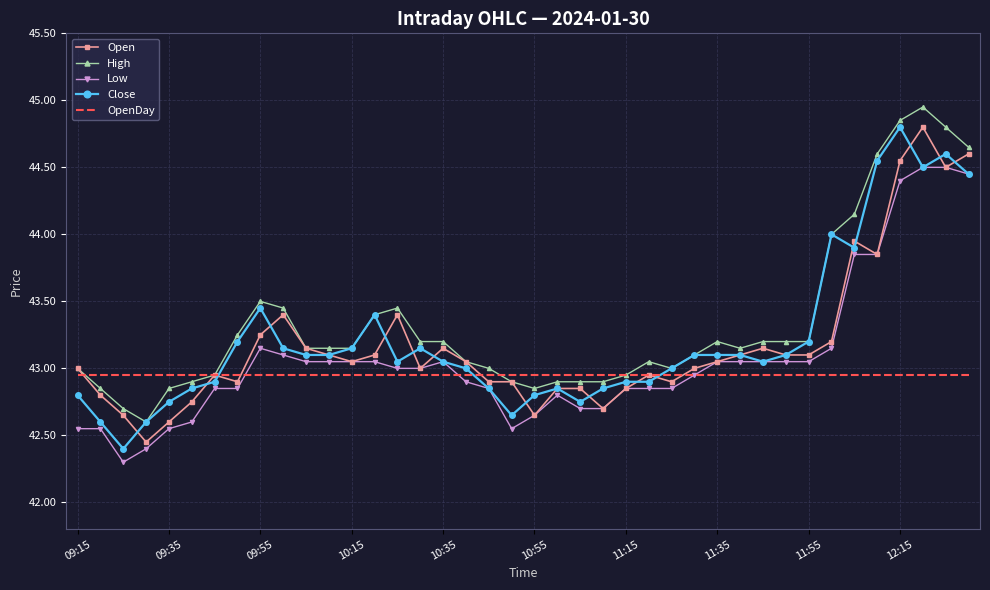

True or false: High and Low intersect in this chart.

False